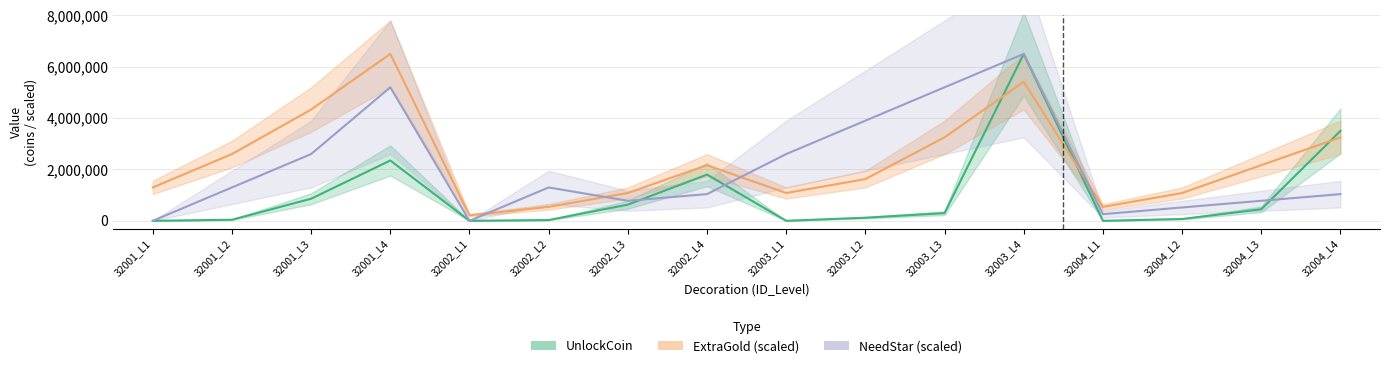

List the series in order of their peak value, lowest first.

UnlockCoin, ExtraGold x scale, NeedStar x scale